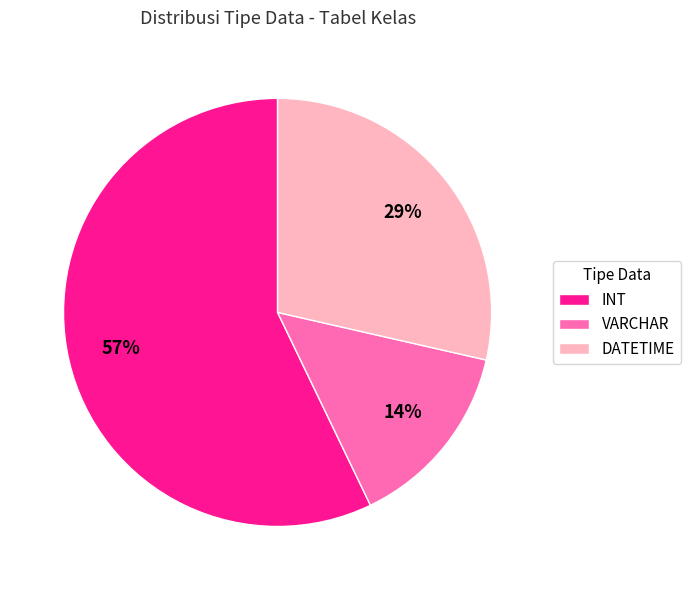

To the nearest percent, what is the difference between the largest and smallest slice percentages?

43%